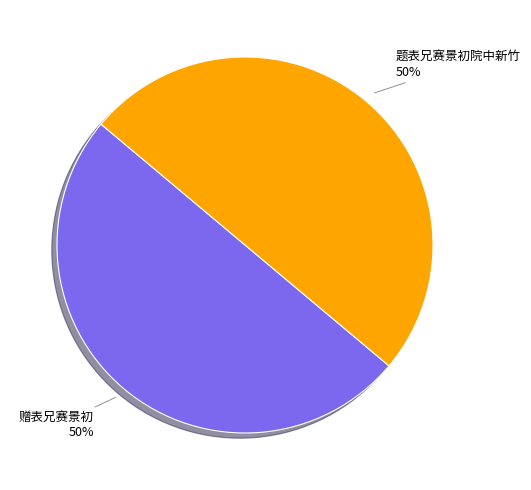

How many slices are in this pie chart?

2